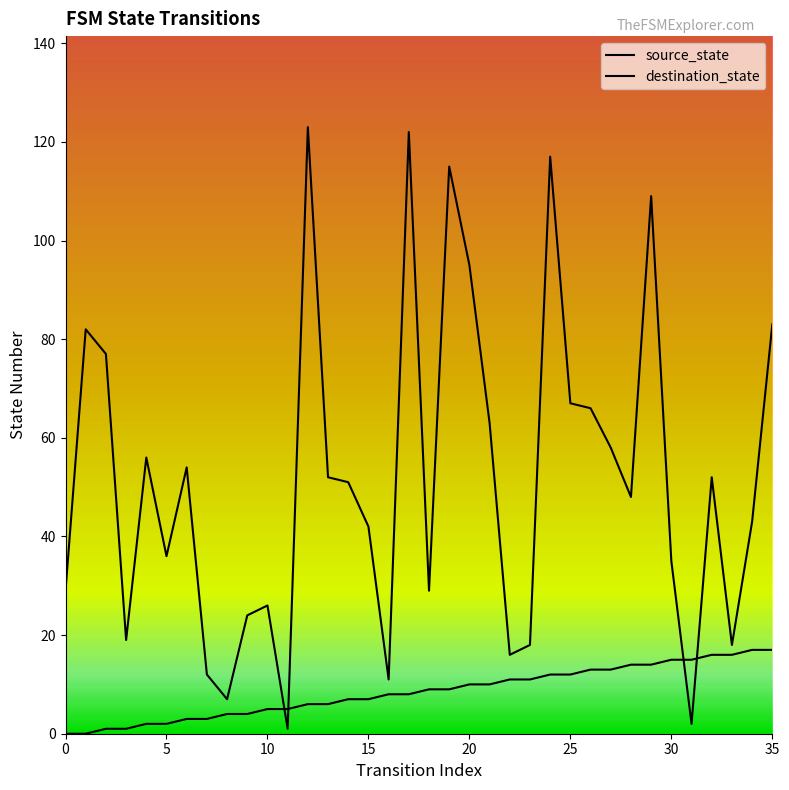

The value of source_state at 11 is 5. True or false?

True